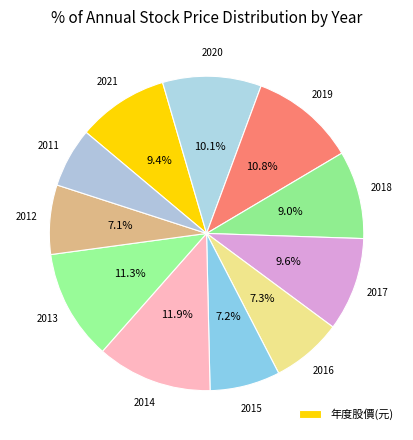

How many slices are in this pie chart?

11